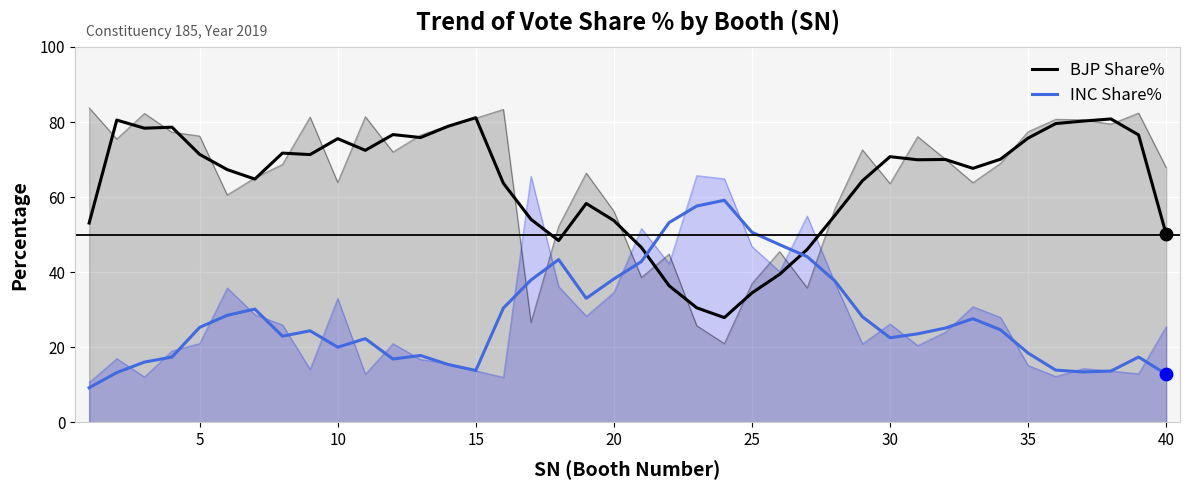

What is the total value across all series at 15?

96.0